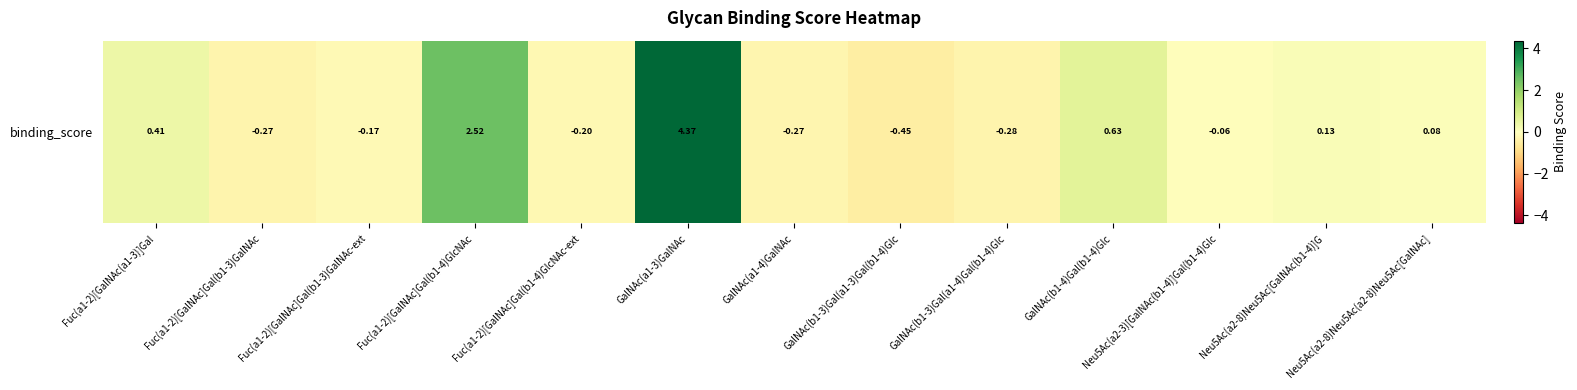

List the labels in order of value, smallest first.

GalNAc(b1-3)Gal(a1-3)Gal(b1-4)Glc, GalNAc(b1-3)Gal(a1-4)Gal(b1-4)Glc, Fuc(a1-2)[GalNAc]Gal(b1-3)GalNAc, GalNAc(a1-4)GalNAc, Fuc(a1-2)[GalNAc]Gal(b1-4)GlcNAc-ext, Fuc(a1-2)[GalNAc]Gal(b1-3)GalNAc-ext, Neu5Ac(a2-3)[GalNAc(b1-4)]Gal(b1-4)Glc, Neu5Ac(a2-8)Neu5Ac(a2-8)Neu5Ac[GalNAc], Neu5Ac(a2-8)Neu5Ac[GalNAc(b1-4)]G, Fuc(a1-2)[GalNAc(a1-3)]Gal, GalNAc(b1-4)Gal(b1-4)Glc, Fuc(a1-2)[GalNAc]Gal(b1-4)GlcNAc, GalNAc(a1-3)GalNAc